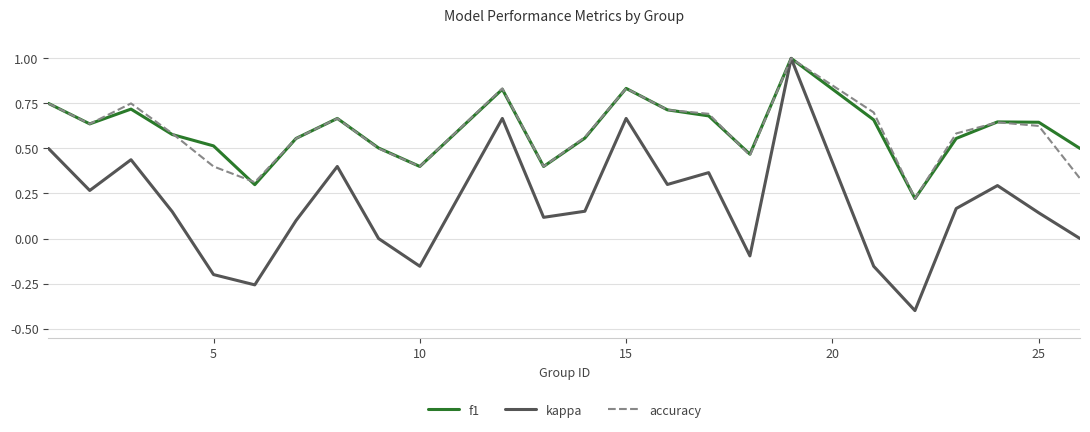

What is the minimum value shown in the chart?

-0.4